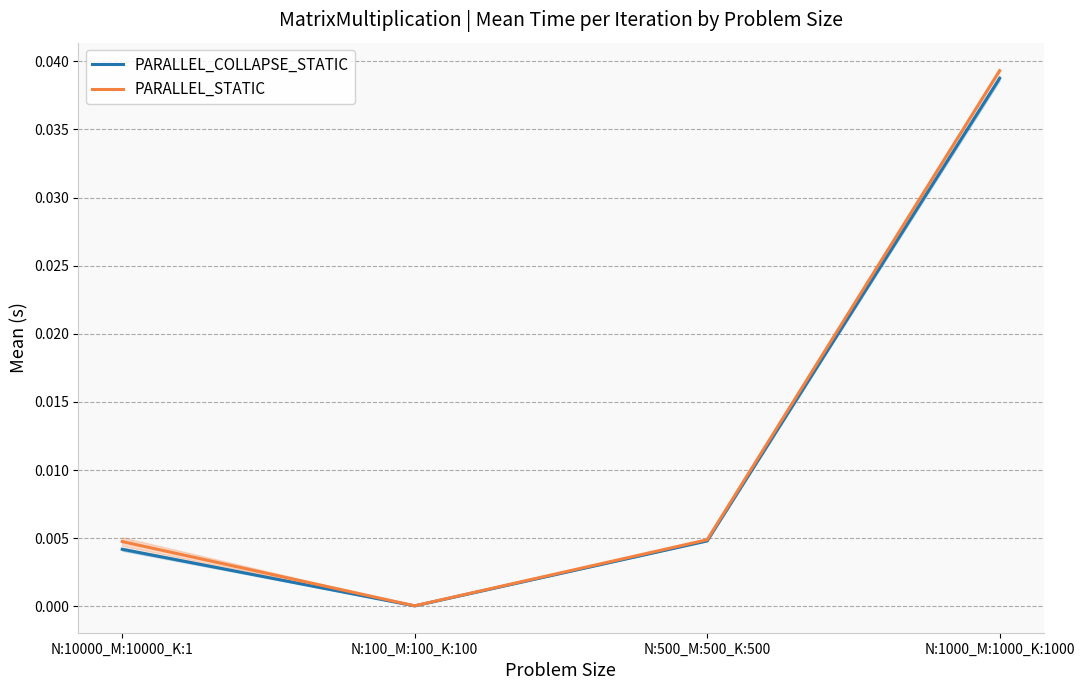

True or false: PARALLEL_COLLAPSE_STATIC and PARALLEL_STATIC intersect in this chart.

False